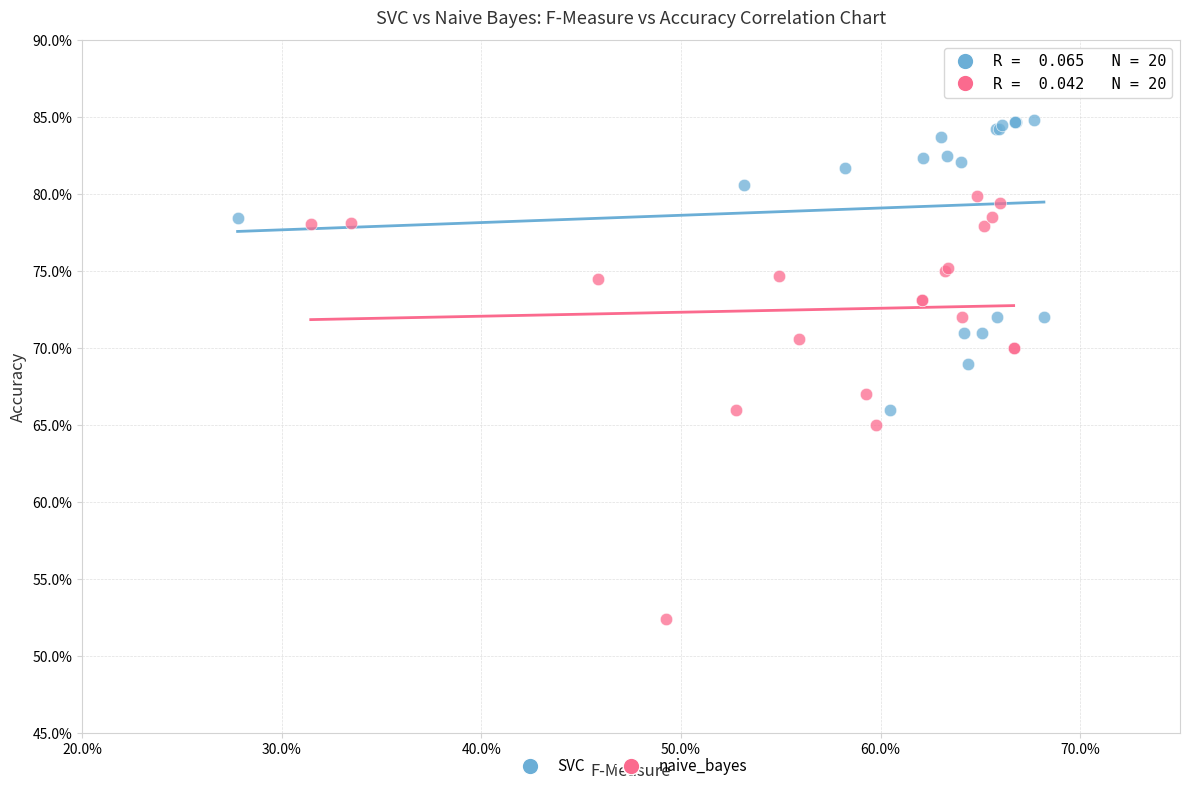

What are all the series names shown in the legend?

SVC, naive_bayes